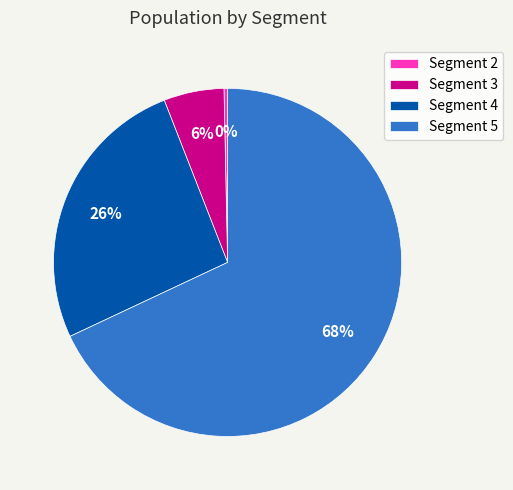

True or false: Segment 3 accounts for 6% of the total.

True